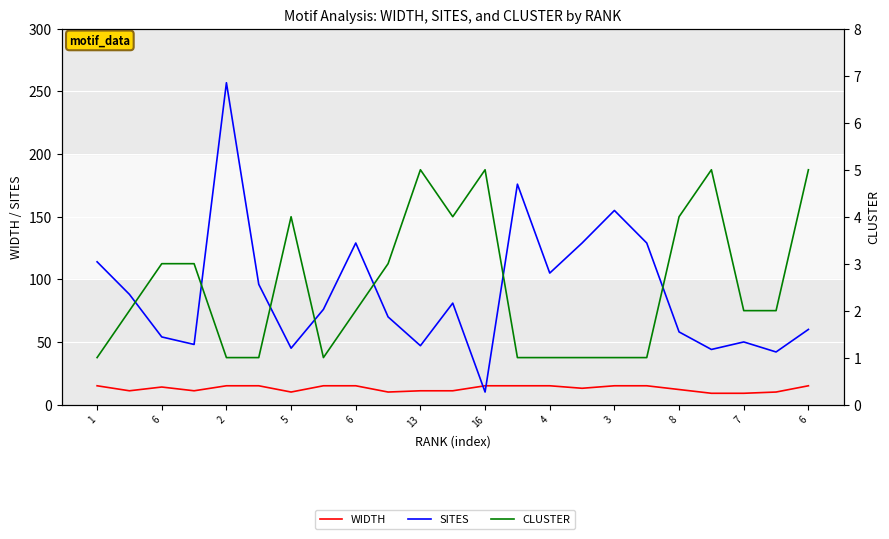

Which series has the largest total across all categories?

SITES